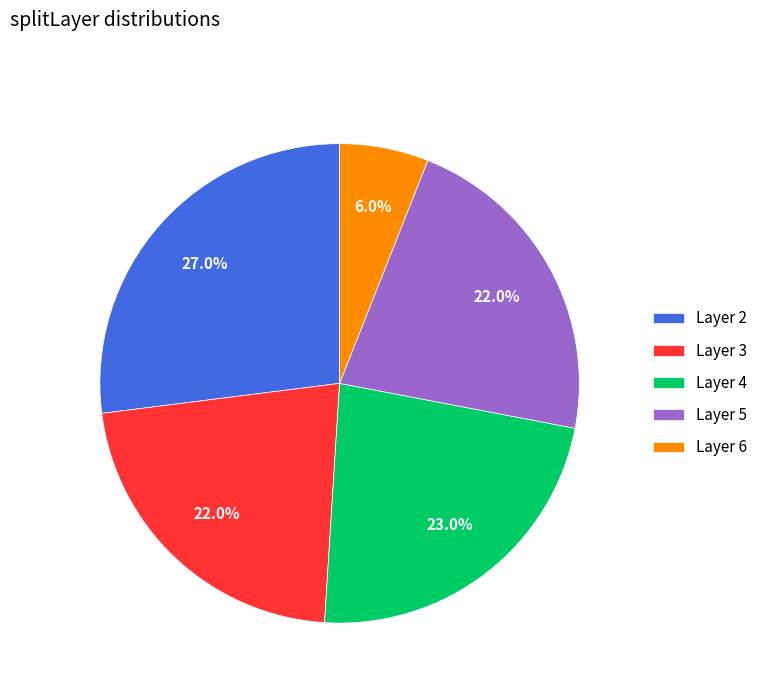

Which has a higher value, Layer 6 or Layer 5?

Layer 5